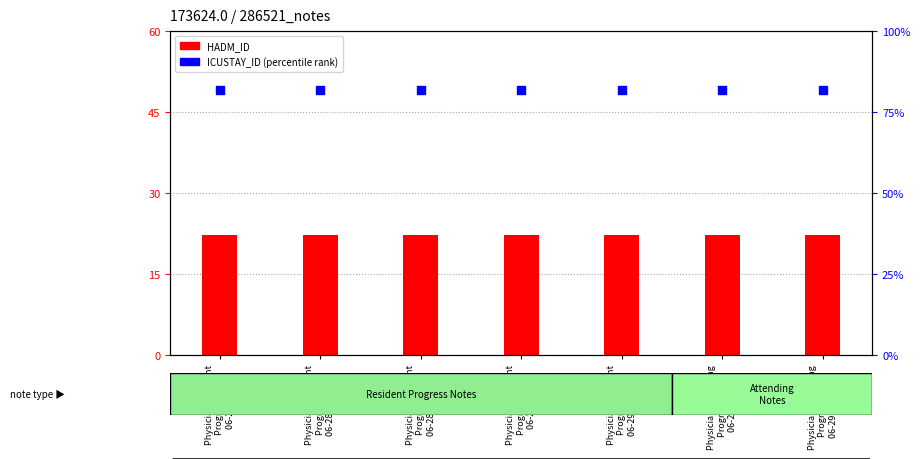

At how many categories does at least one series exceed 31?

7